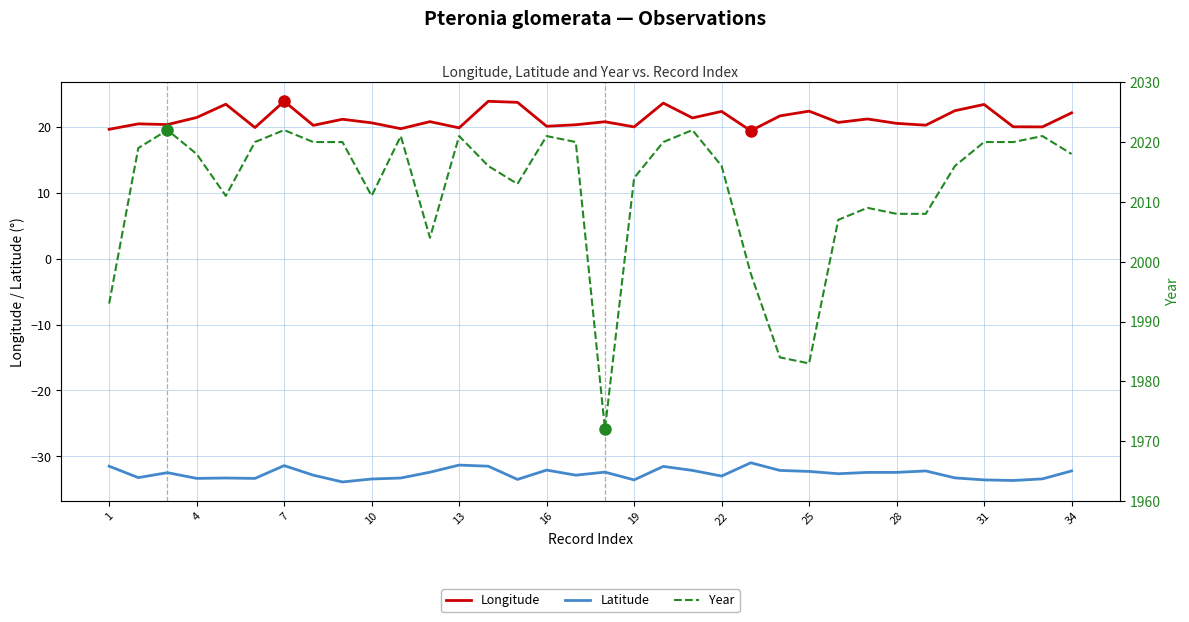

The Longitude series shows 8.9 at 13. True or false?

False